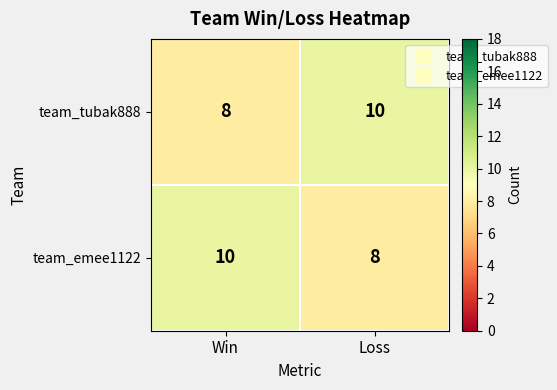

Is it true that team_emee1122 equals 8 at Loss?

True